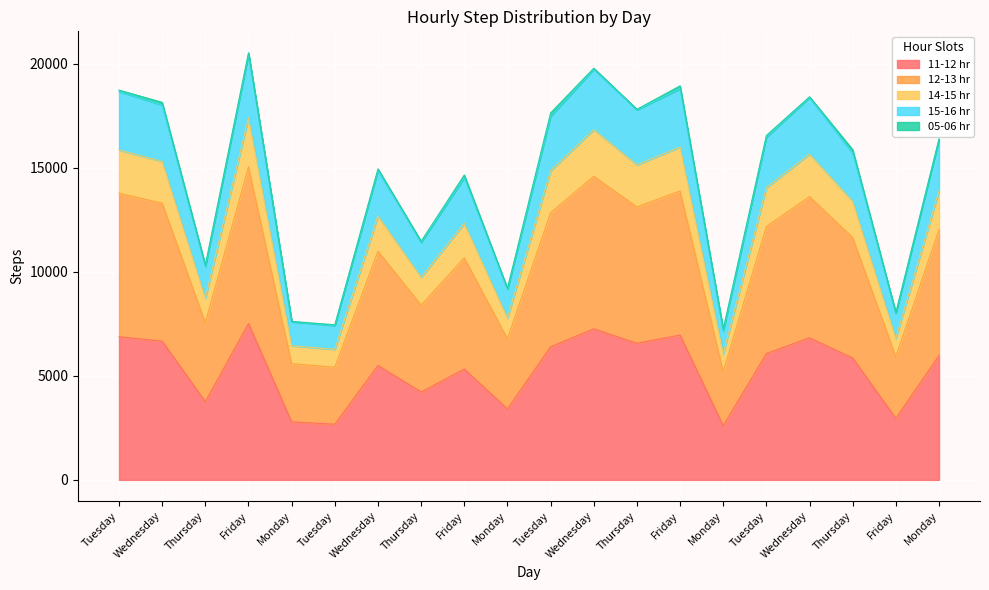

What is the total value across all series at Tuesday?

60107